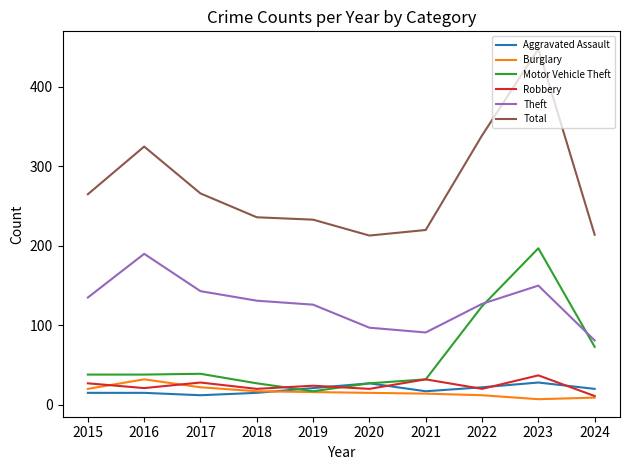

At which category is the sum across all series the highest?

2023